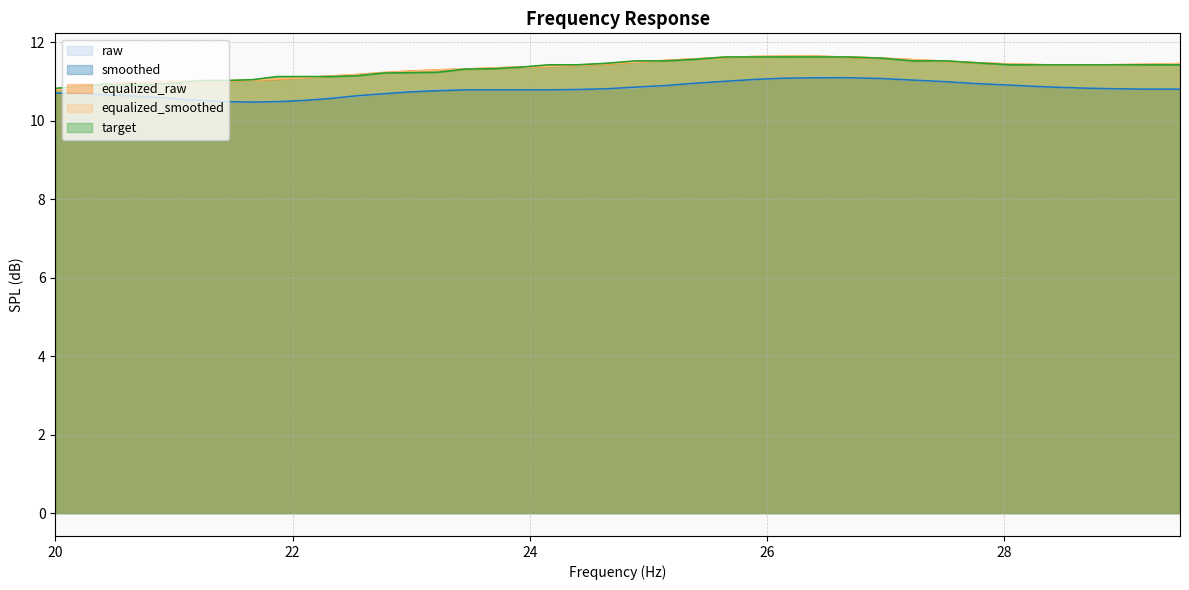

What value does the equalized_smoothed series have at 22.99?

11.3